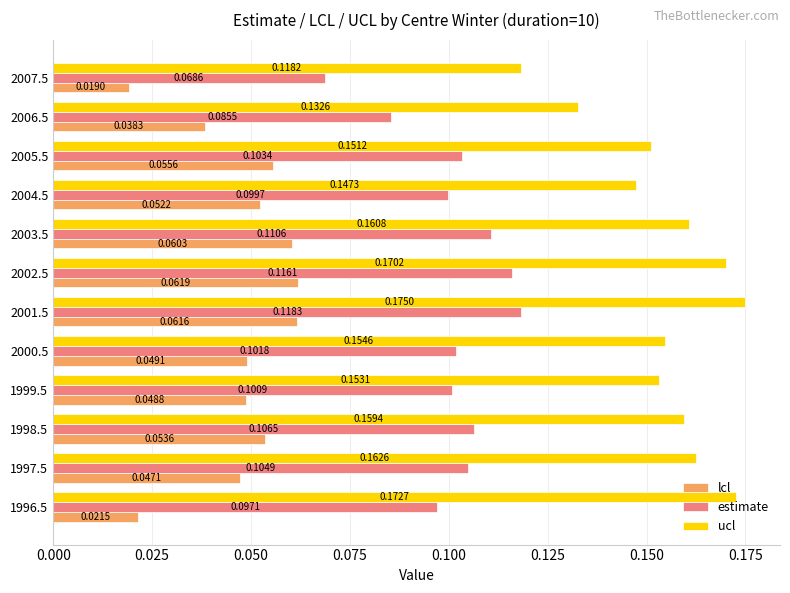

Which series changed the most between 1996.5 and 2003.5?

lcl